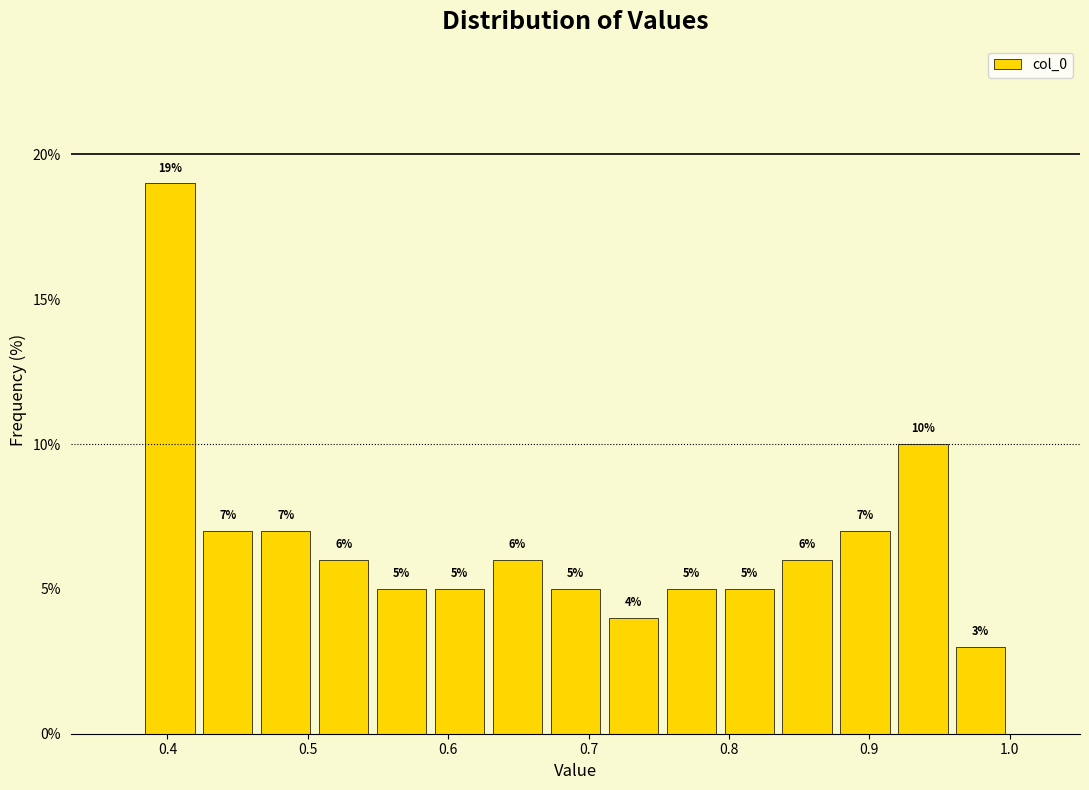

Reading left to right, list every bar in this chart as the range it spans on the x-axis followed by its height. The bar edges are not printed on the chart, so give them approximately, as read against the axis.

0.38 to 0.42: 19
0.42 to 0.46: 7
0.46 to 0.50: 7
0.50 to 0.55: 6
0.55 to 0.59: 5
0.59 to 0.63: 5
0.63 to 0.67: 6
0.67 to 0.71: 5
0.71 to 0.75: 4
0.75 to 0.79: 5
0.79 to 0.83: 5
0.83 to 0.88: 6
0.88 to 0.92: 7
0.92 to 0.96: 10
0.96 to 1.00: 3